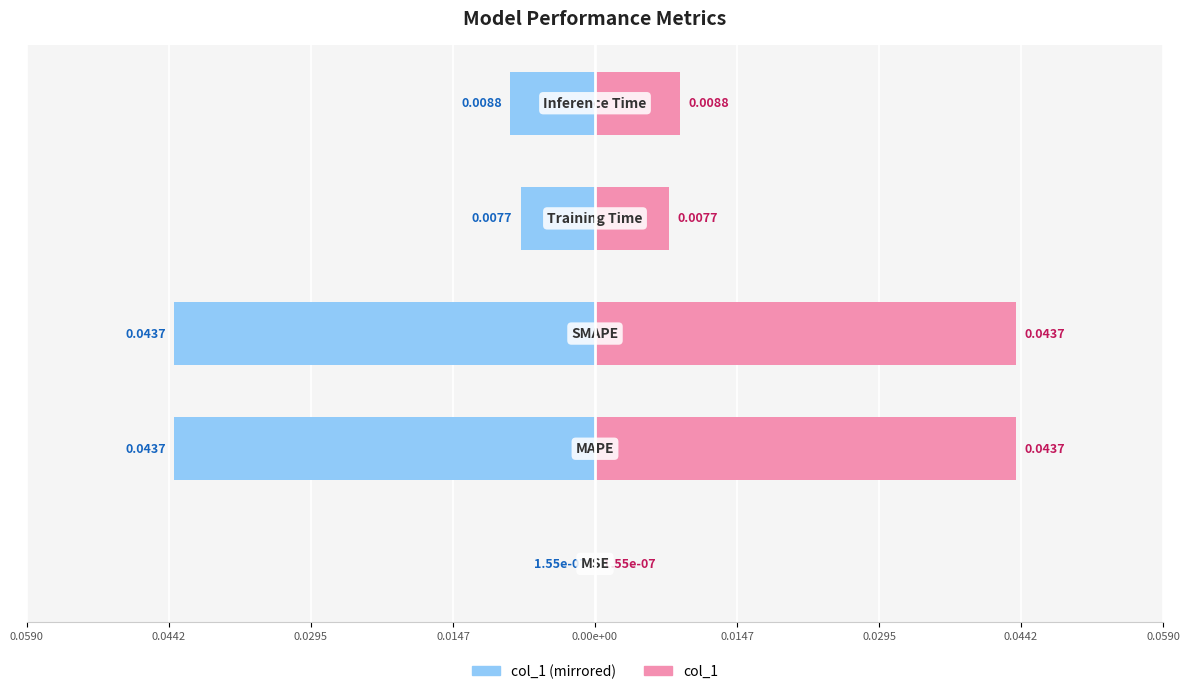

Is the value of col_1 (right) at 0.00e+00 greater than the value of col_1 (left) at 0.0590?

Yes